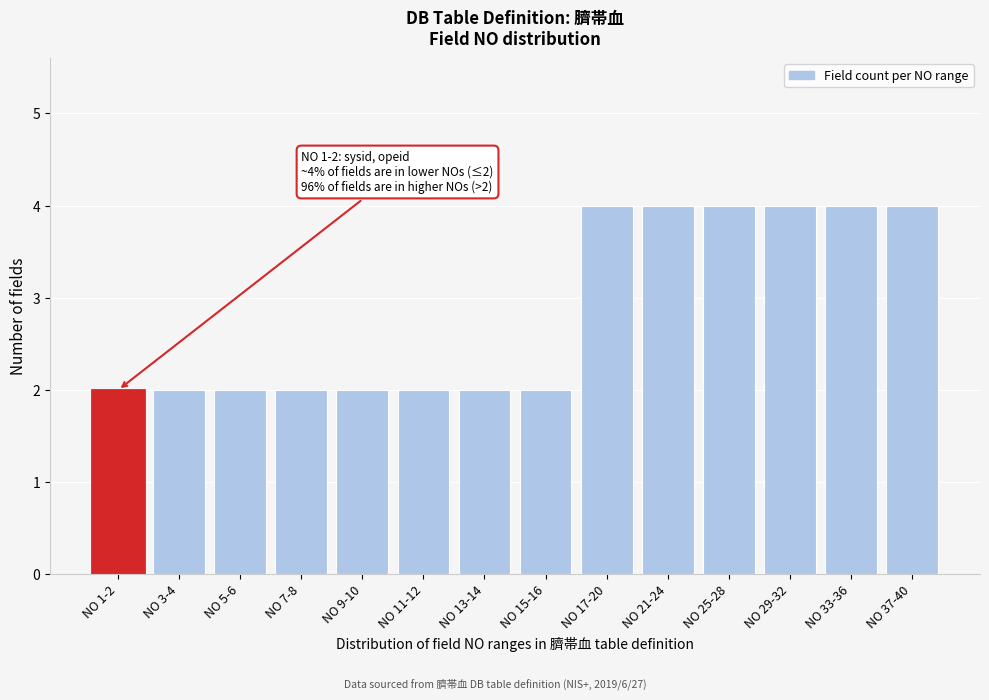

Reading left to right, list all the values displayed in this chart.

2	2	2	2	2	2	2	2	4	4	4	4	4	4